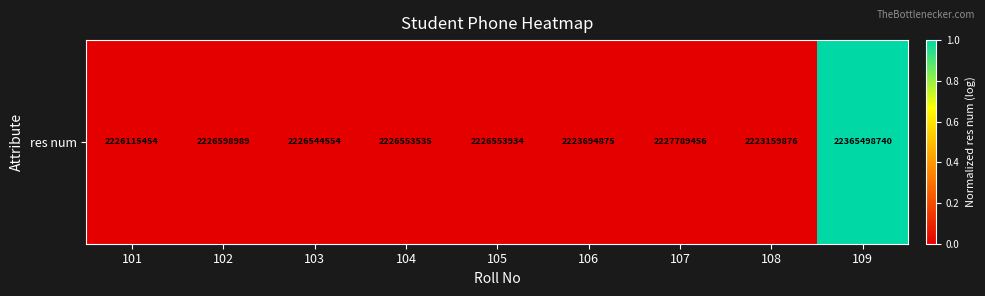

List the labels in order of value, smallest first.

108, 106, 101, 103, 104, 105, 102, 107, 109